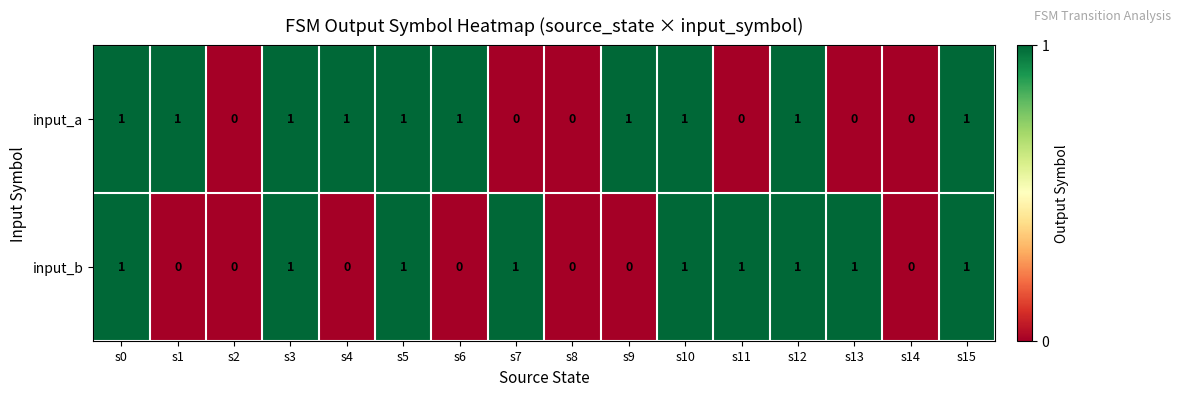

How many input_b values are between 0 and 1?

16